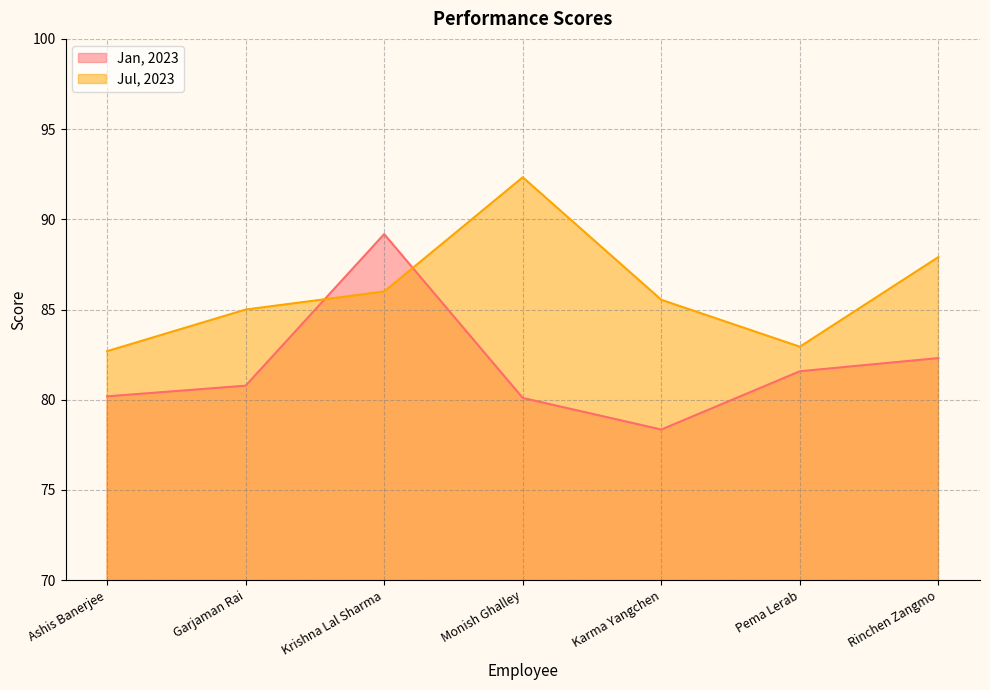

At how many categories does at least one series exceed 87?

3